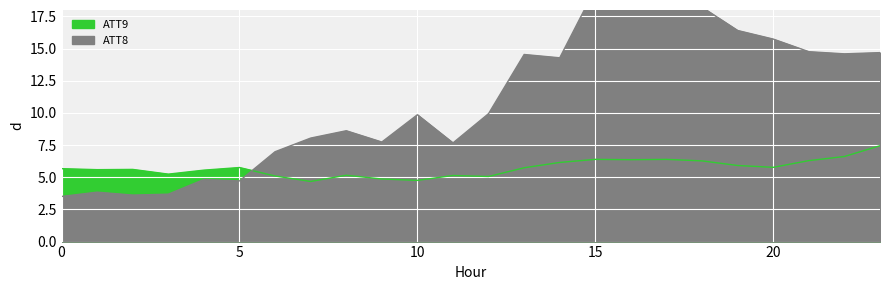

At which label is ATT8_line closest to 12?

12